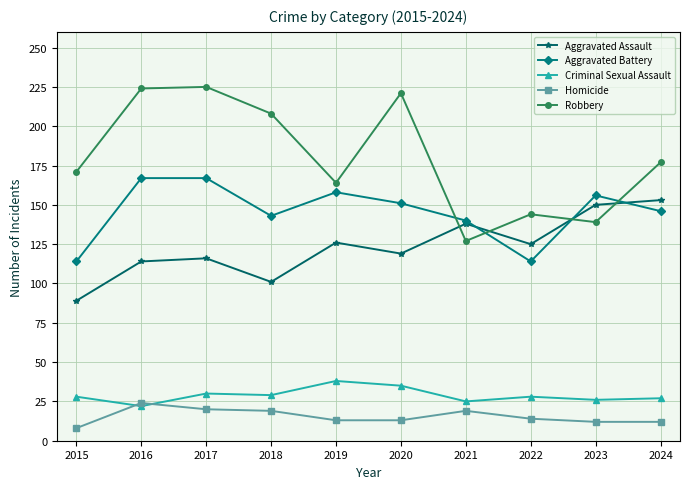

What is the difference between the highest and lowest values at 2021?

121